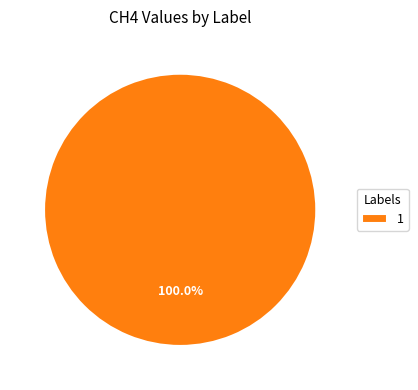

Is 1 the majority of the pie?

Yes